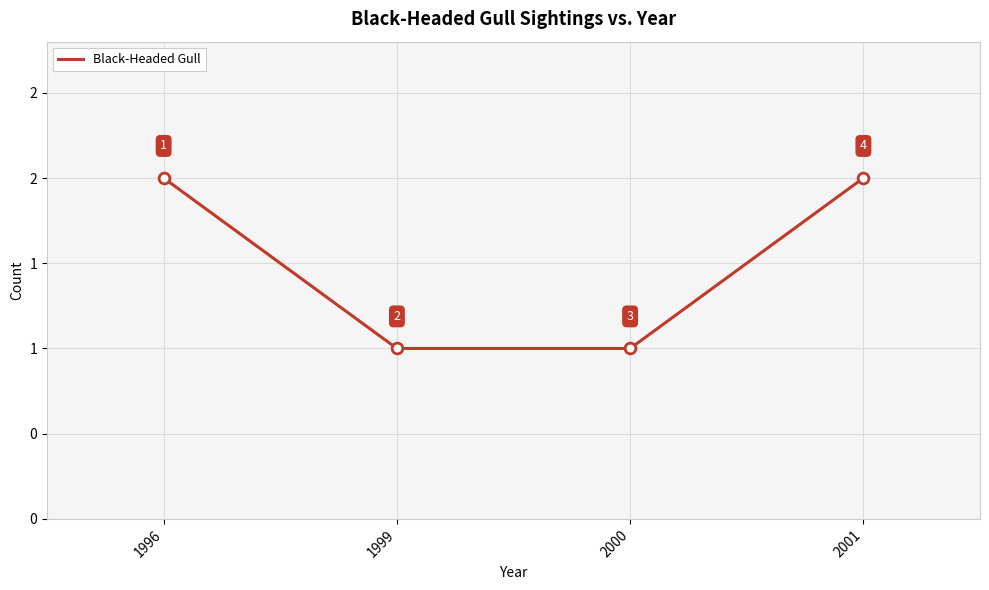

What is the change in value from 1996 to 2000?

-1